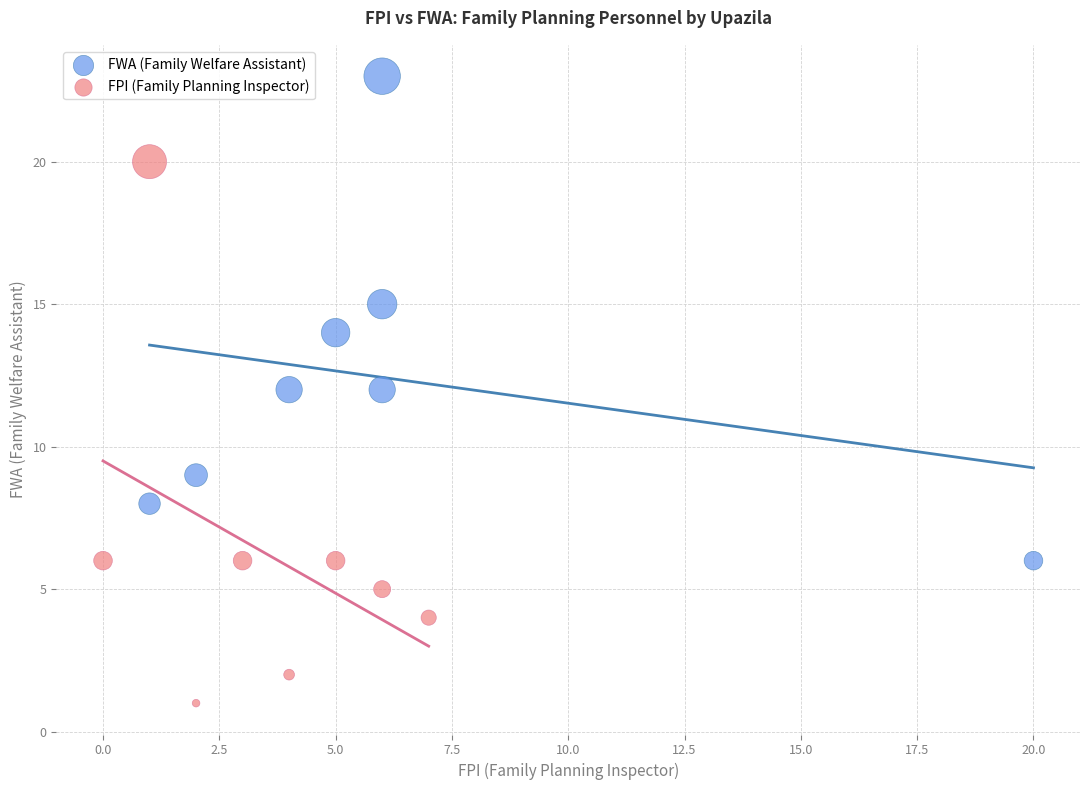

Which series reaches the maximum Y coordinate?

FWA (Family Welfare Assistant)